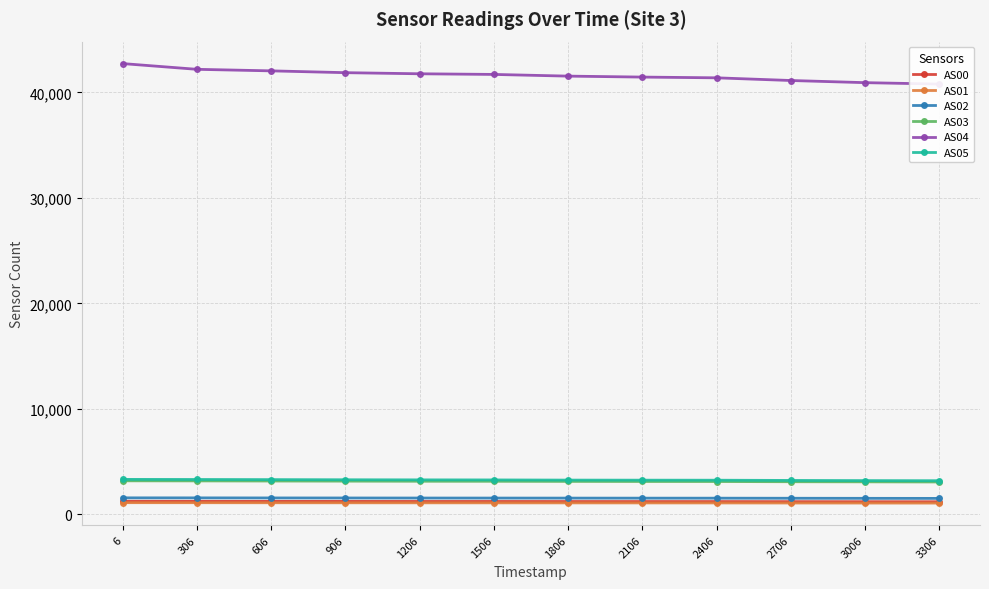

What is the total value across all series at 306?

52531